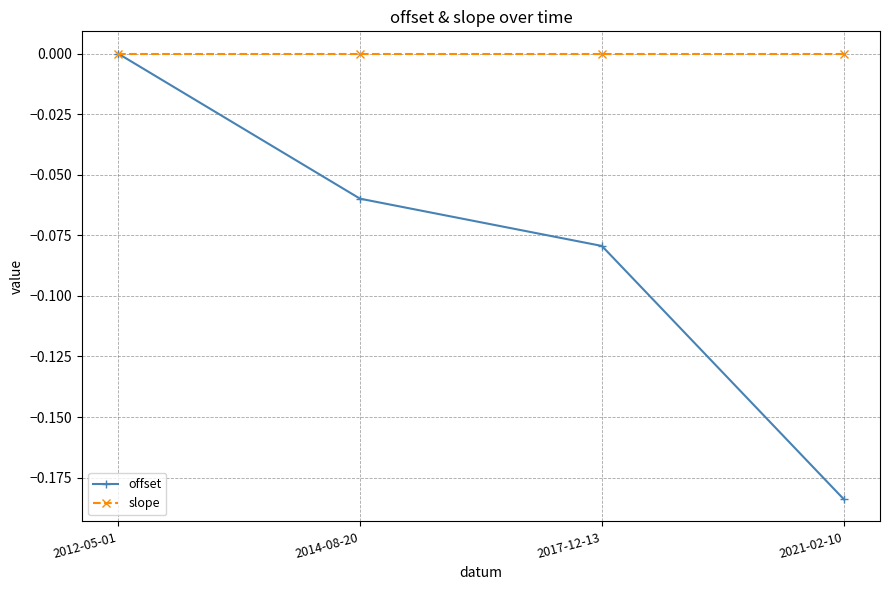

True or false: offset has more than 1 interior local peaks.

False